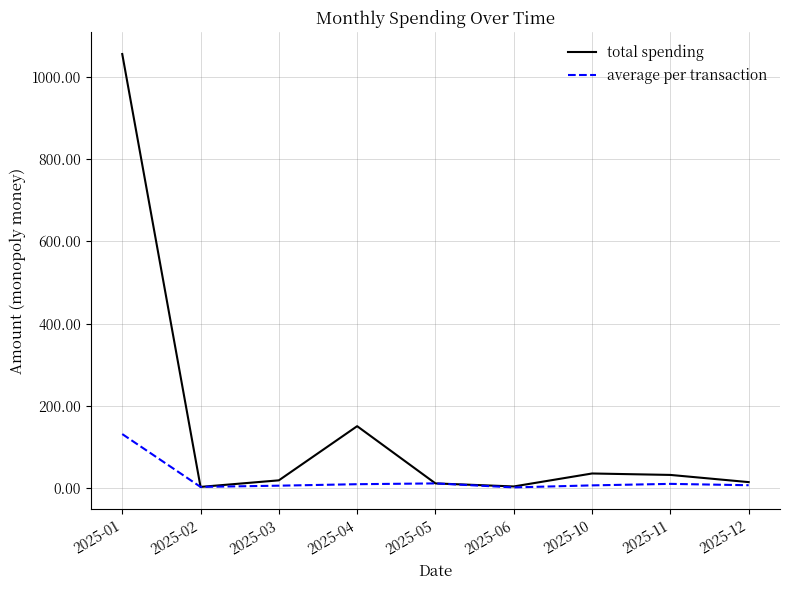

How many lines are shown in the chart?

2